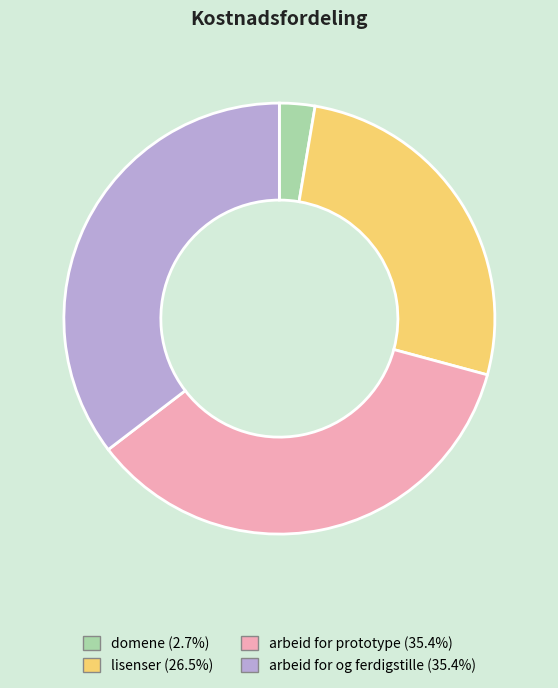

Which has a higher value, lisenser or arbeid for prototype?

arbeid for prototype